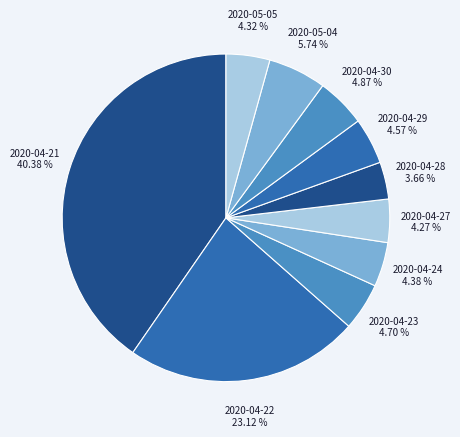

True or false: 2020-04-29 accounts for 5% of the total.

True